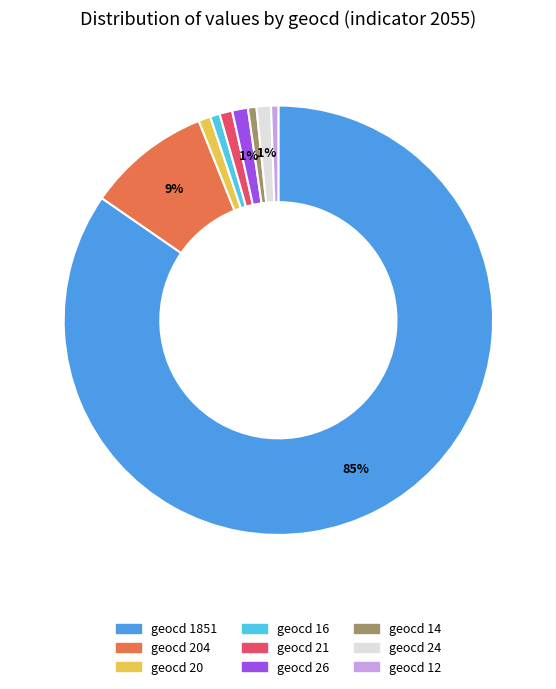

What percentage is the geocd 26 slice, to the nearest percent?

1%